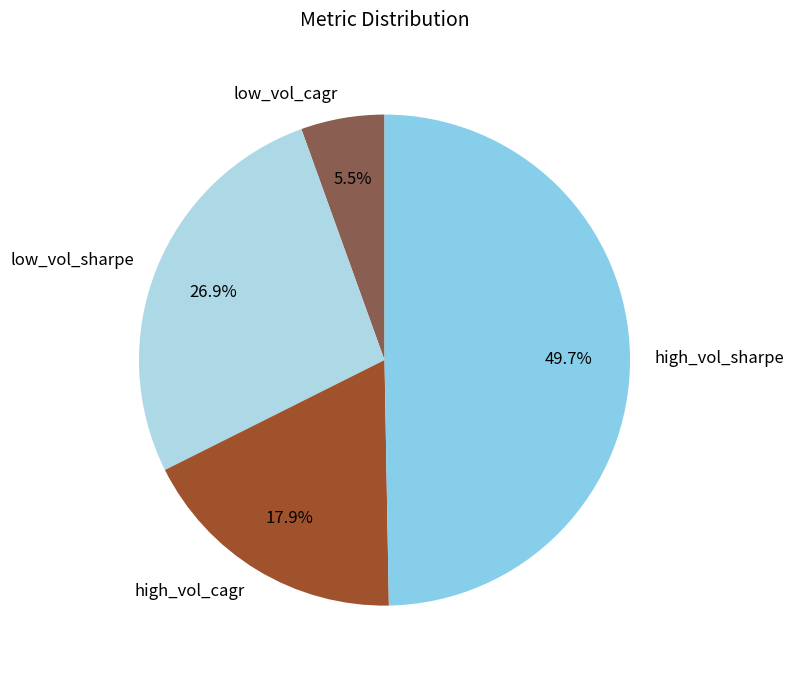

The low_vol_sharpe slice represents 34% of the pie. True or false?

False